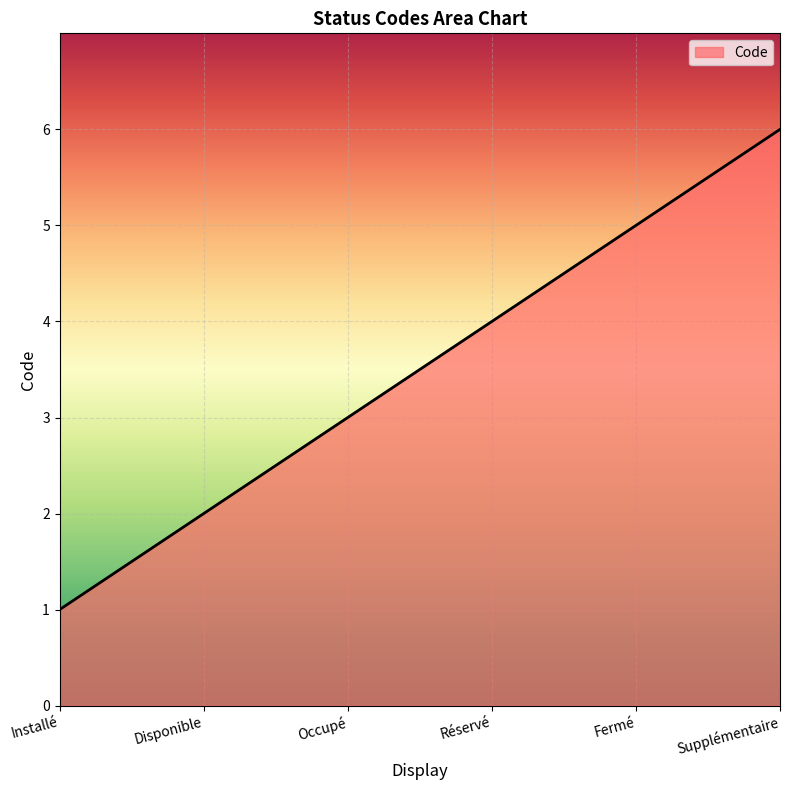

Reading left to right, list all the values displayed in this chart.

Installé=1	Disponible=2	Occupé=3	Réservé=4	Fermé=5	Supplémentaire=6